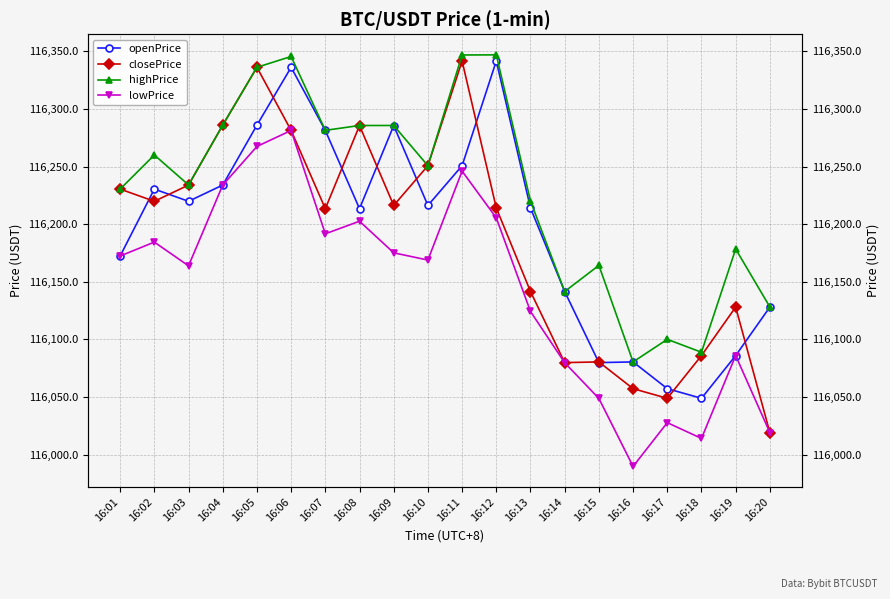

What is the value of the closePrice point at the 2nd from the left?

116219.8